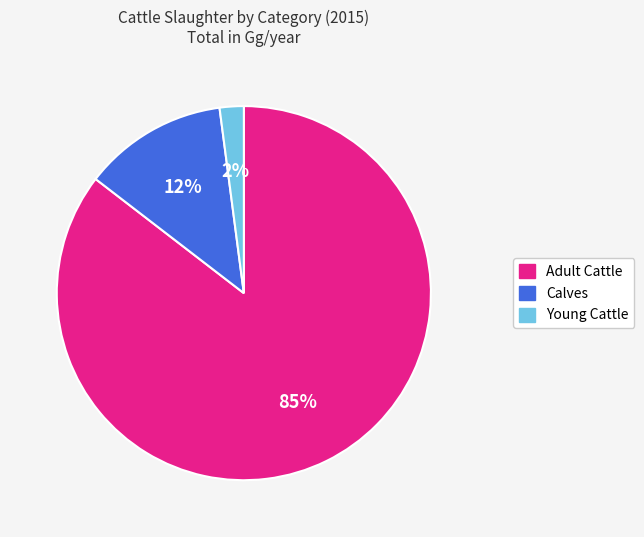

To the nearest percent, what is the average slice percentage?

33%